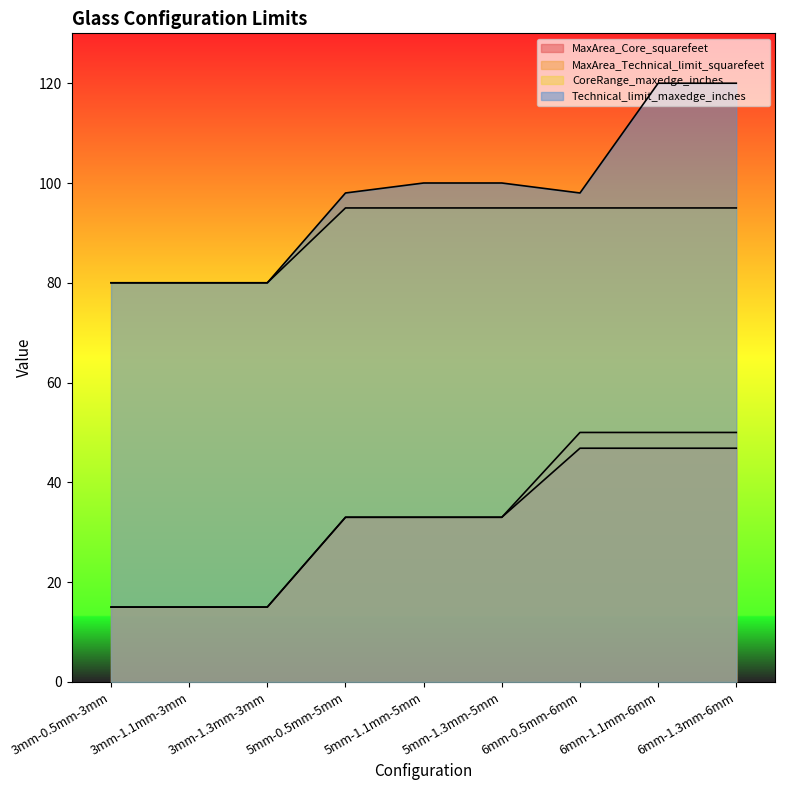

How many data points in Technical_limit_maxedge_inches are above 98?

4